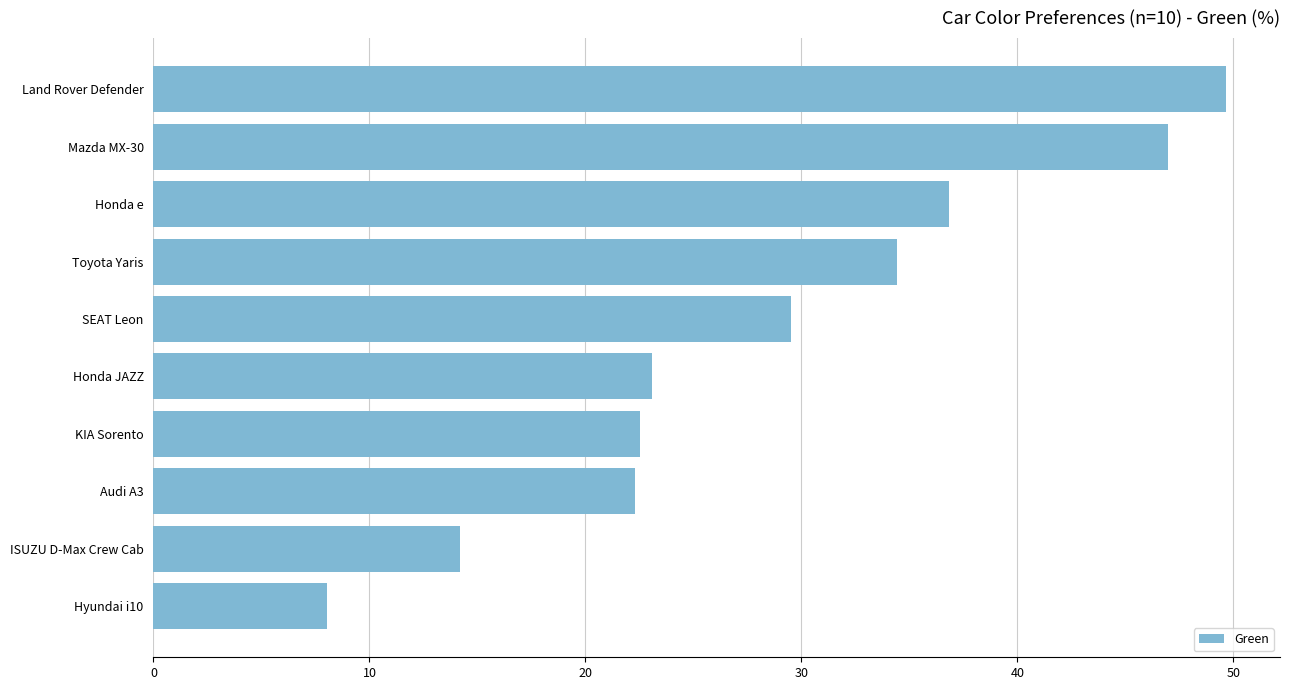

Reading top to bottom, transcribe all the data shown in this chart.

49.7	47.0	36.8	34.4	29.5	23.1	22.5	22.3	14.2	8.0